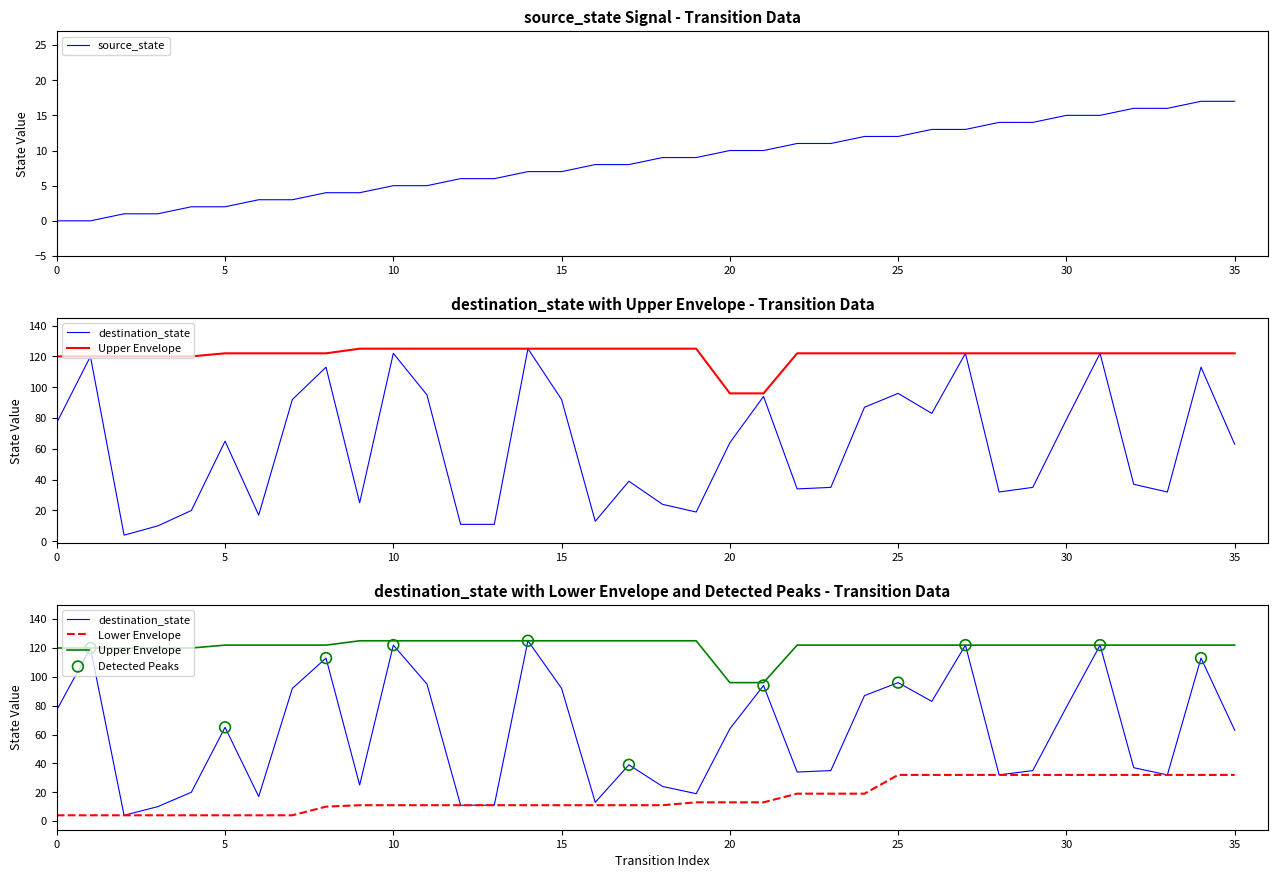

Which series reaches the minimum Y coordinate?

source_state